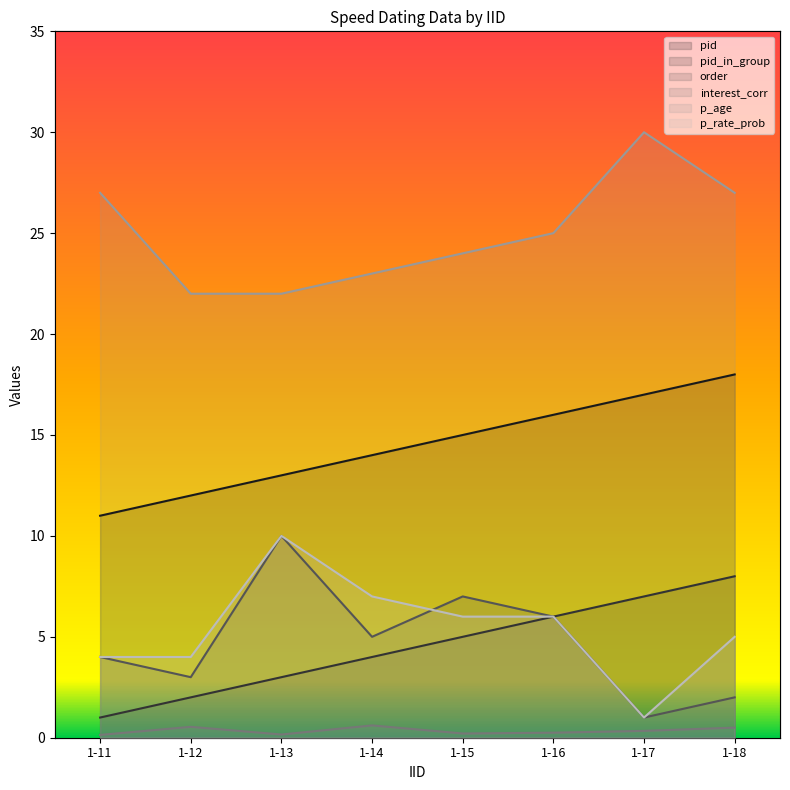

What is the sum of all pid values?

116.0